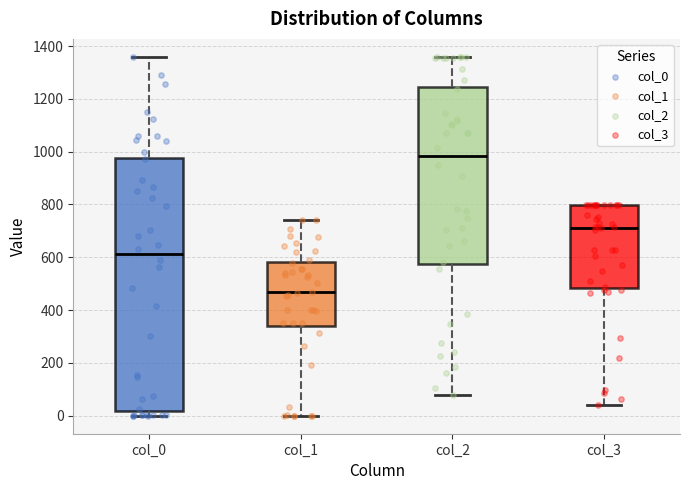

Reading left to right, read every box against the y-axis: the position of its median line, the range the box covers, and the ends of its whiskers. The values are not printed on the chart, so give them approximately, as read against the axis.

col_0: median 620, box 20 to 980, whiskers 0 to 1360
col_1: median 460, box 340 to 580, whiskers 0 to 740
col_2: median 980, box 580 to 1240, whiskers 80 to 1360
col_3: median 720, box 480 to 800, whiskers 40 to 800